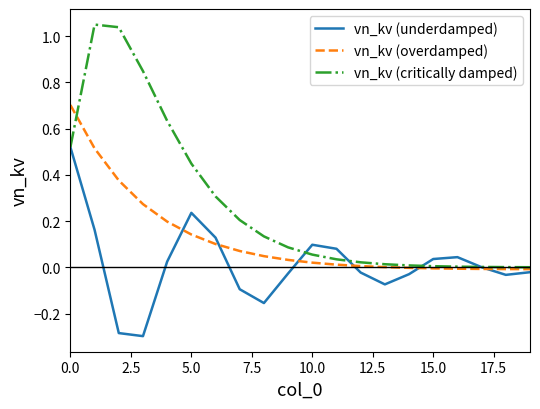

List the series in order of their peak value, lowest first.

vn_kv (underdamped), vn_kv (overdamped), vn_kv (critically damped)